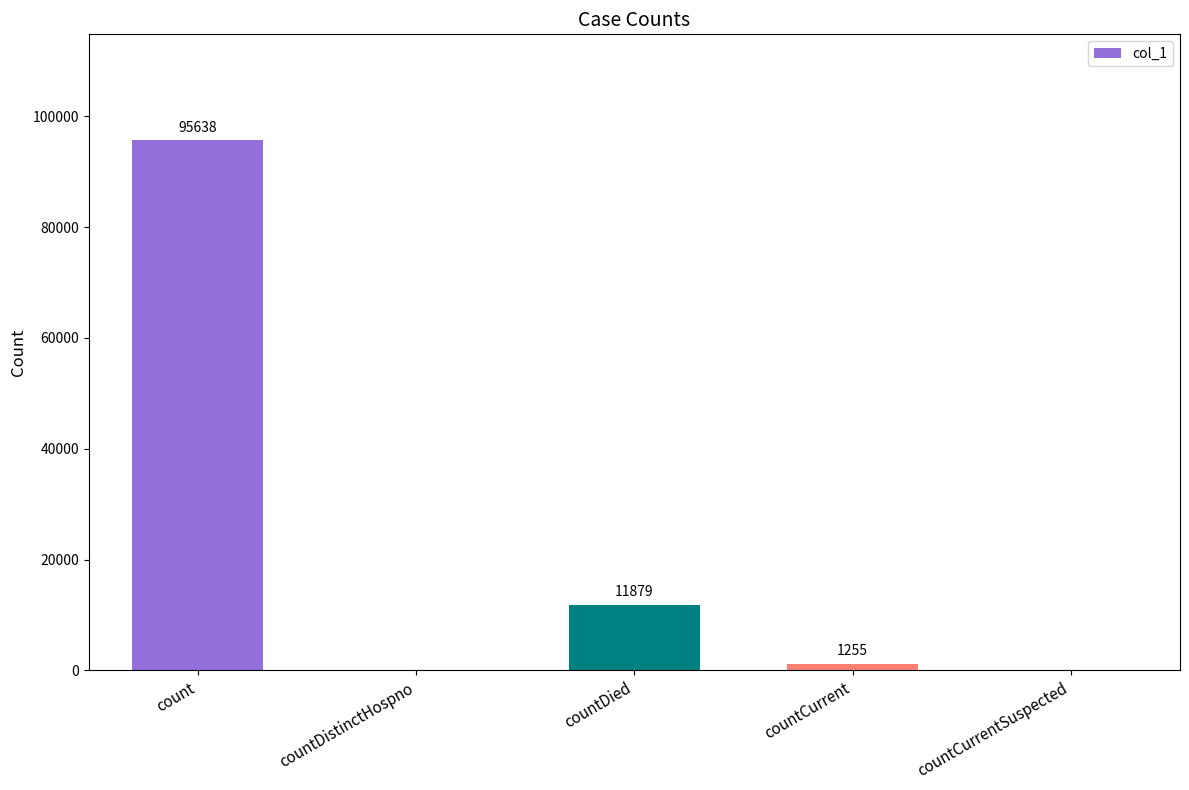

The chart shows a value of 44862 at count. True or false?

False